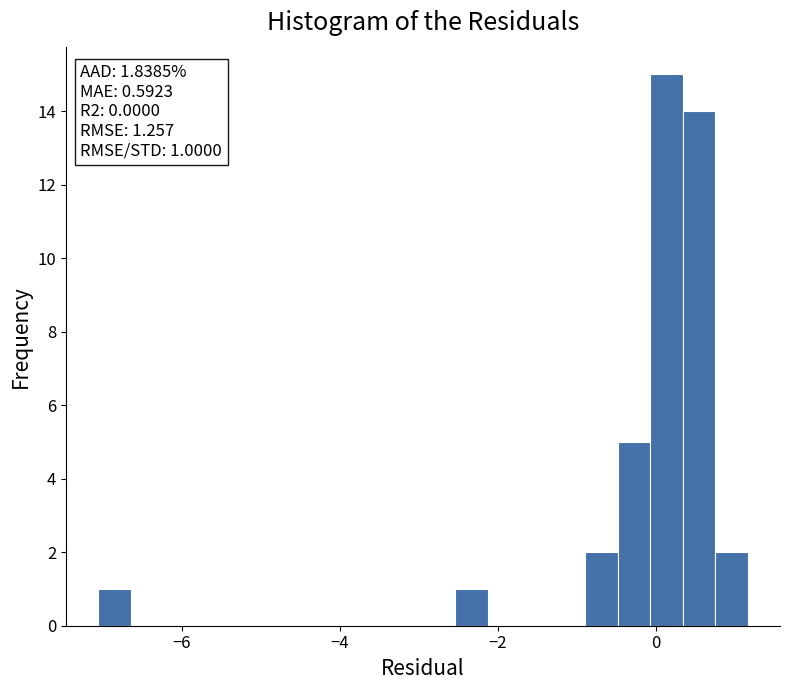

Around what value on the x-axis is the tallest bar? Give the approximate position of its centre, as read against the axis.

0.2